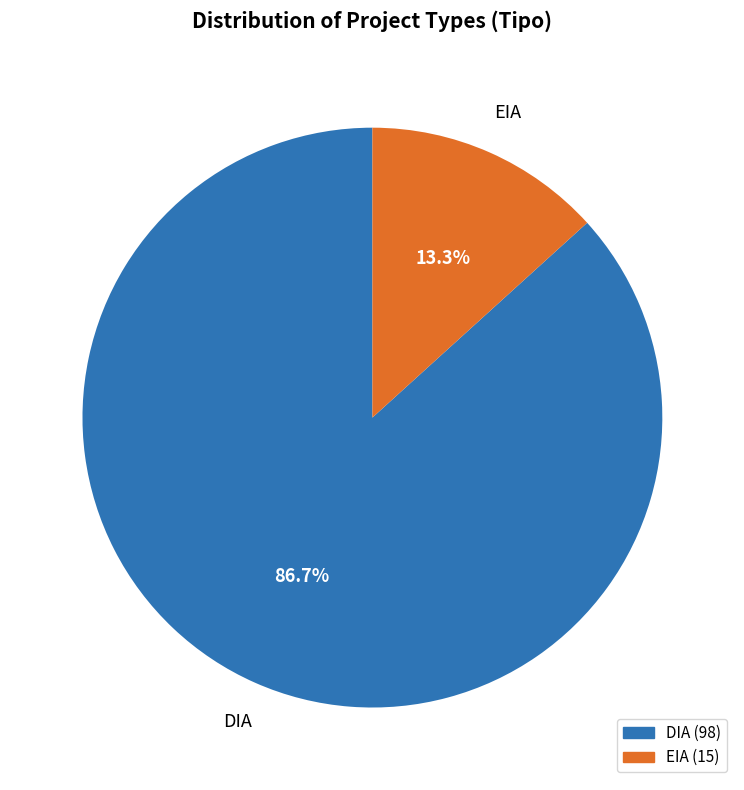

Combined, do EIA and DIA account for over 50%?

Yes